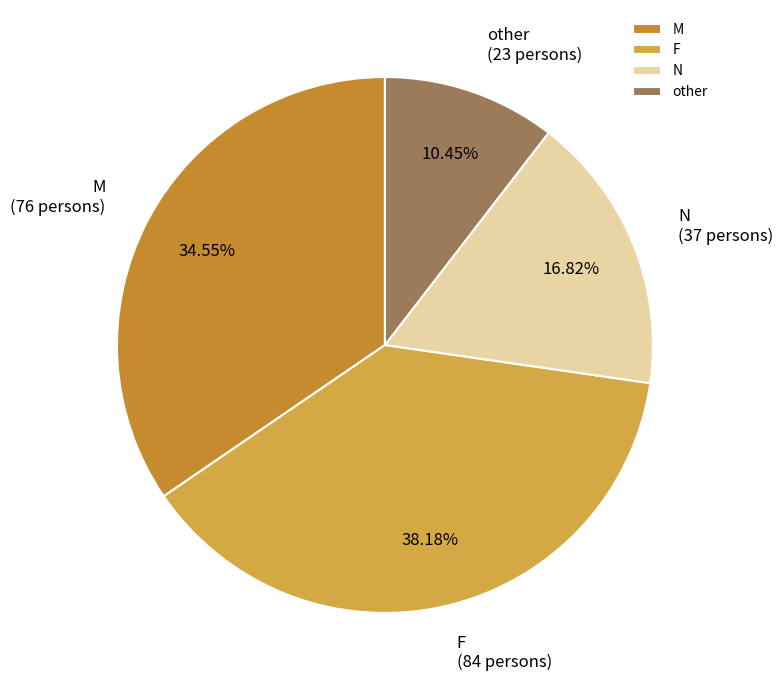

Does other account for over 50% of the chart?

No